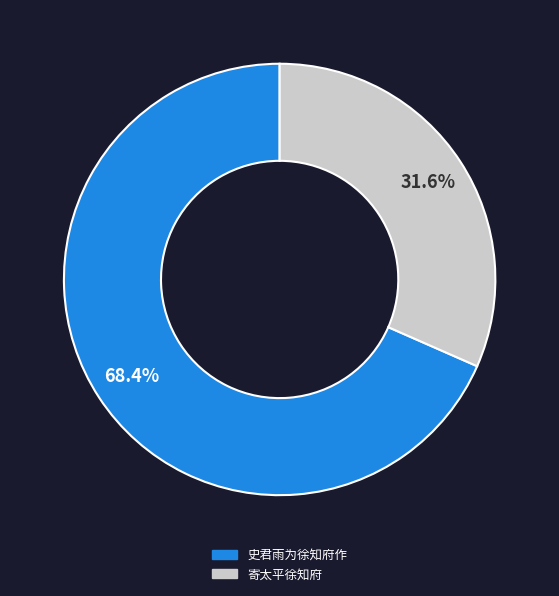

Is it true that 寄太平徐知府 is 32% of the pie?

True